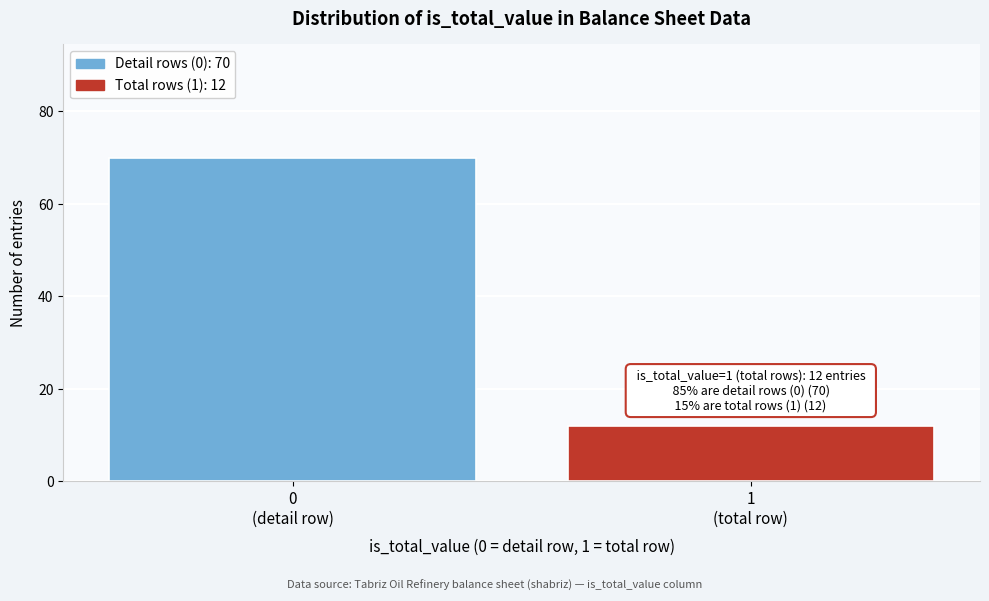

Reading left to right, extract all data points from this chart.

70	12